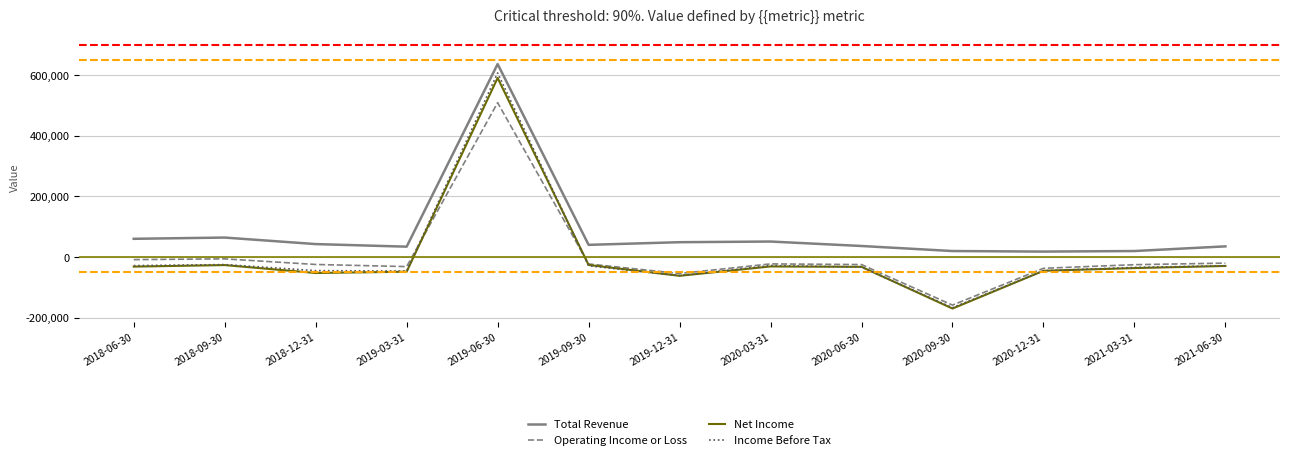

The value of Operating Income or Loss at 2019-12-31 is -53900. True or false?

True